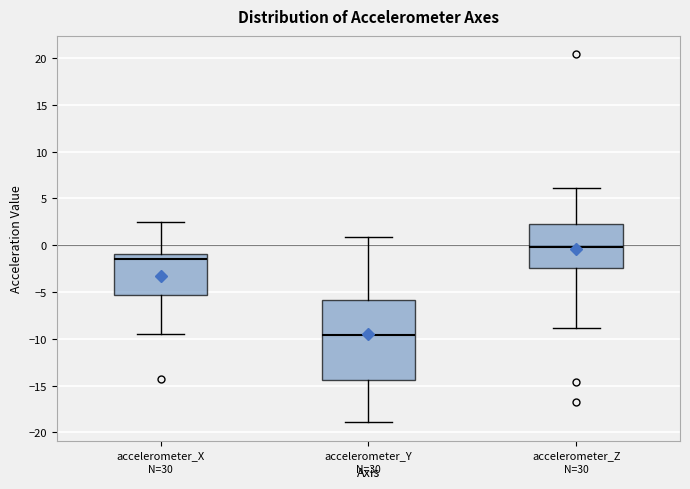

Where is the upper edge of the box for accelerometer_Y on the y-axis? The values are not printed on the chart, so give them approximately, as read against the axis.

-6.0